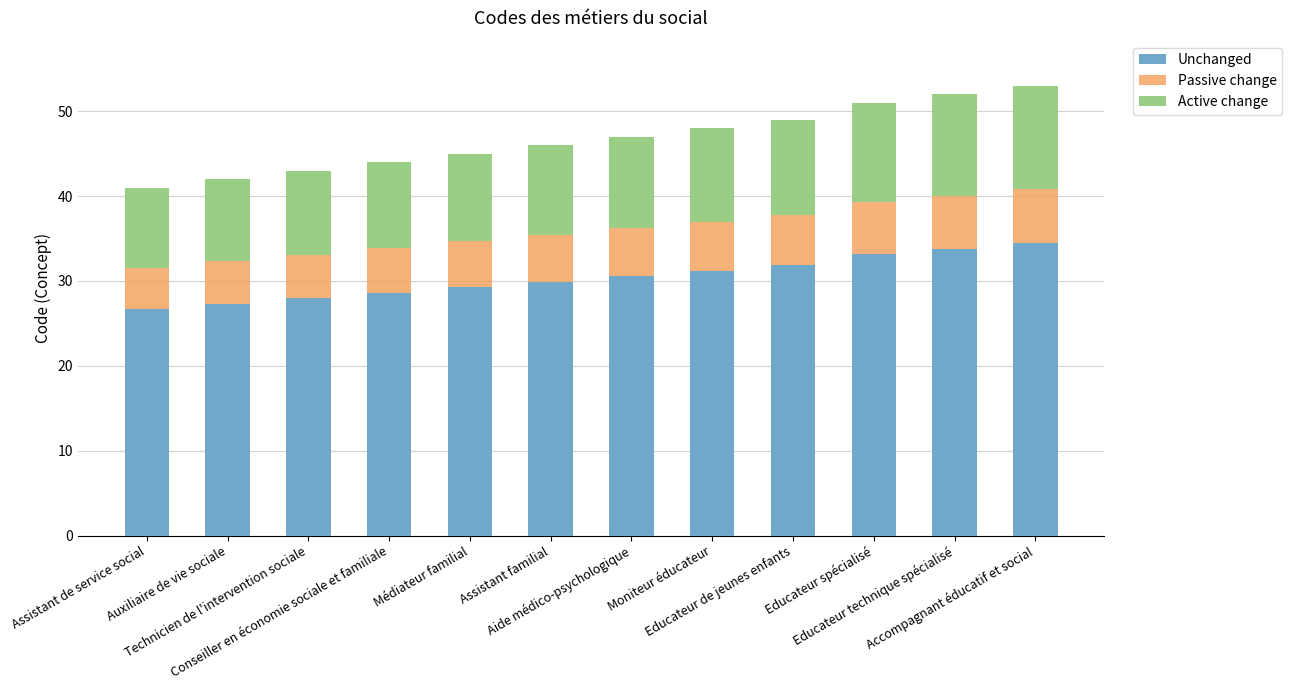

What is the difference between the maximum and minimum values in the Unchanged series?

7.8